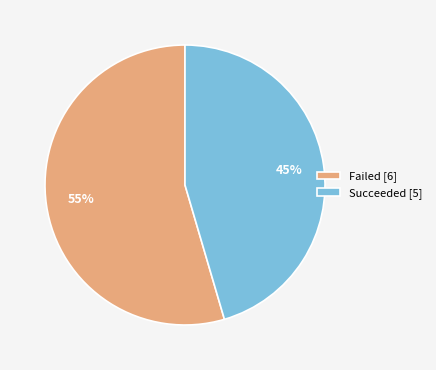

Does any single category account for the majority?

Yes